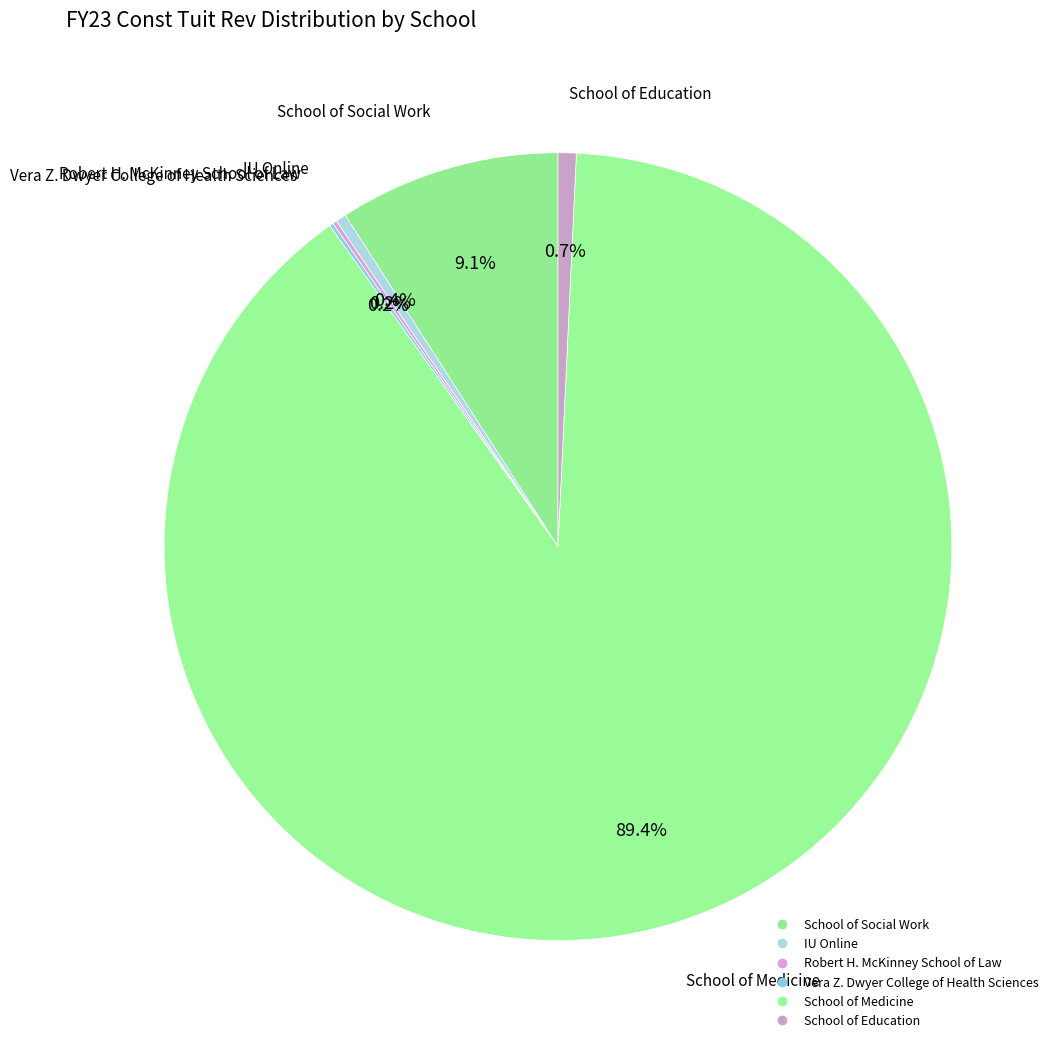

Which slice is the smallest?

Vera Z. Dwyer College of Health Sciences